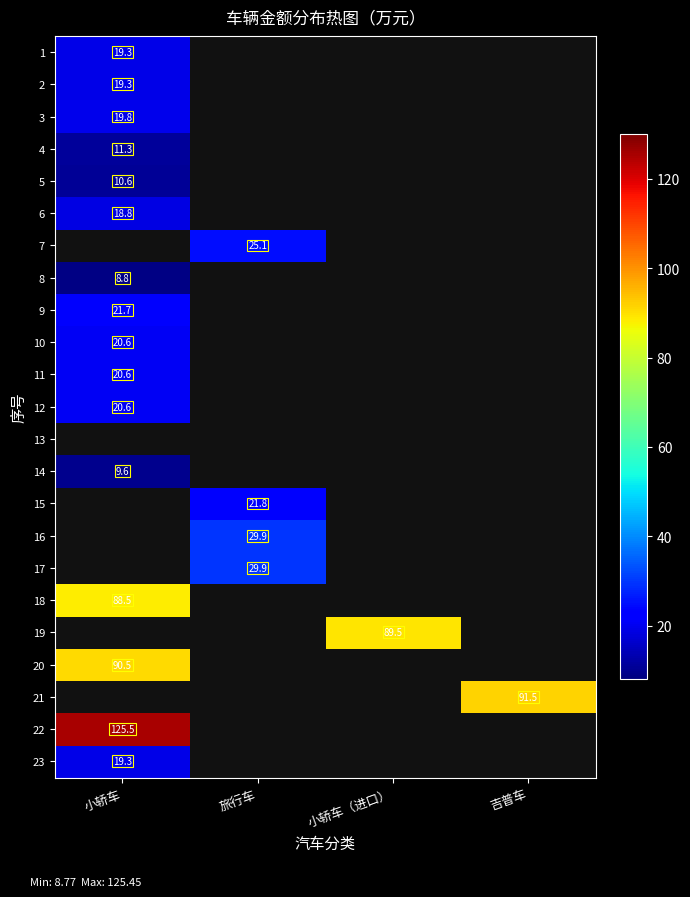

How many positive values does the 5 series have?

1